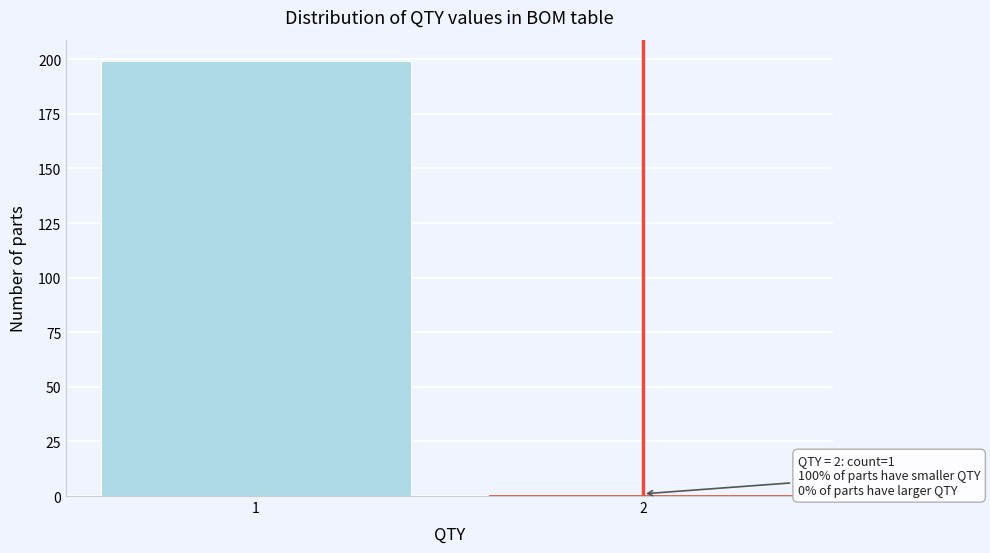

Reading right to left, what are all the values shown in this chart?

1	199